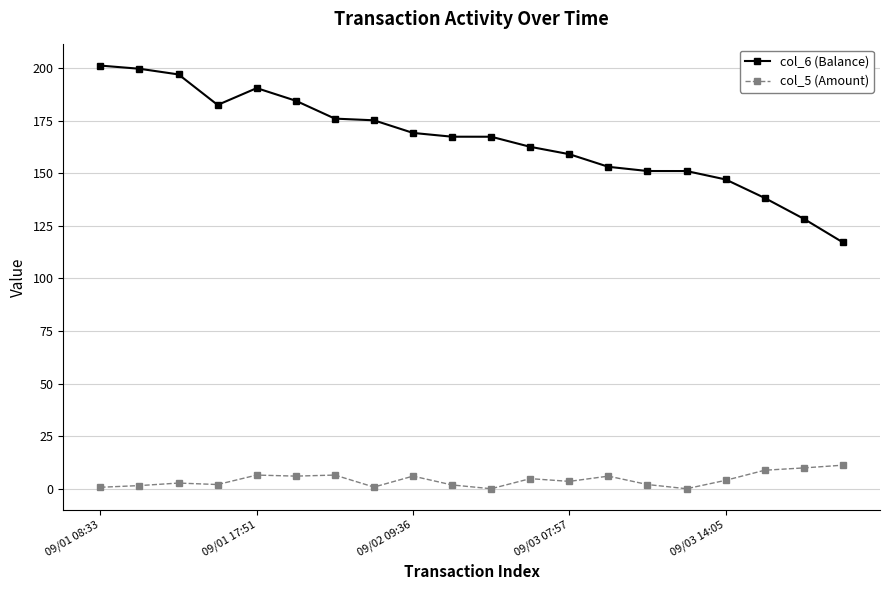

Which series has the widest spread of values?

col_6 (Balance)